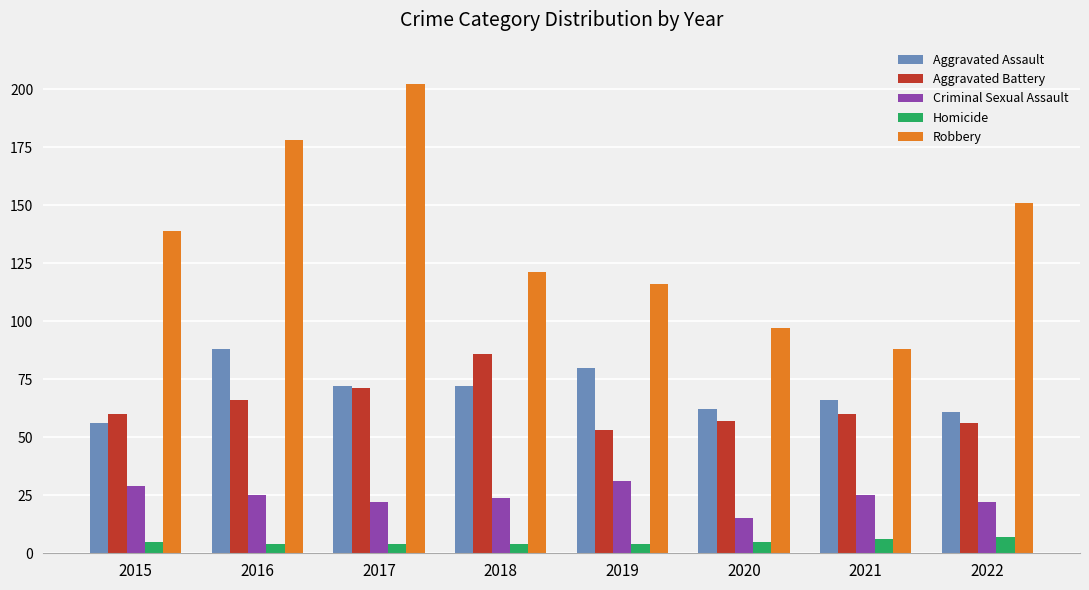

The Aggravated Battery series shows 111 at 2016. True or false?

False